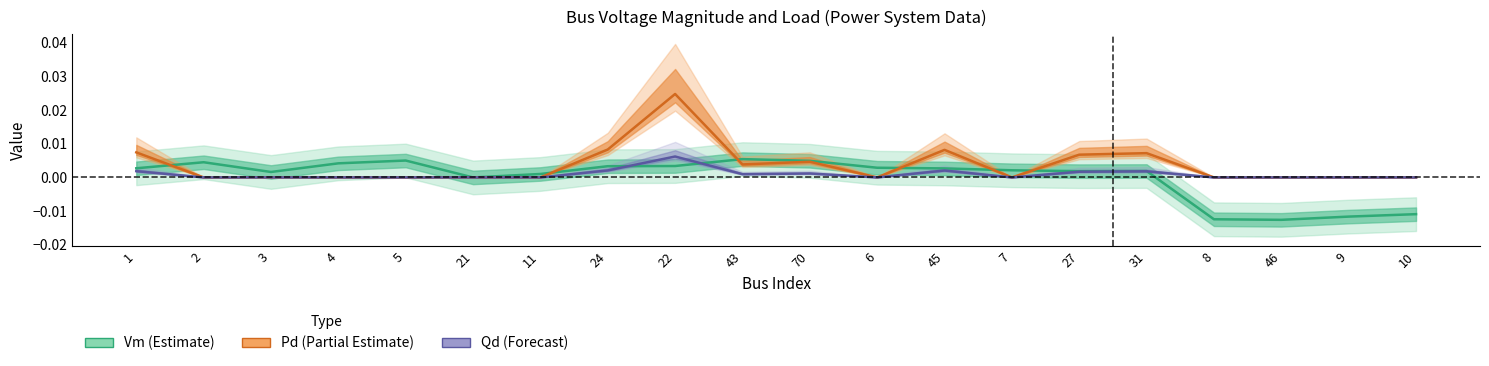

At which category does Vm reach its first local valley?

3